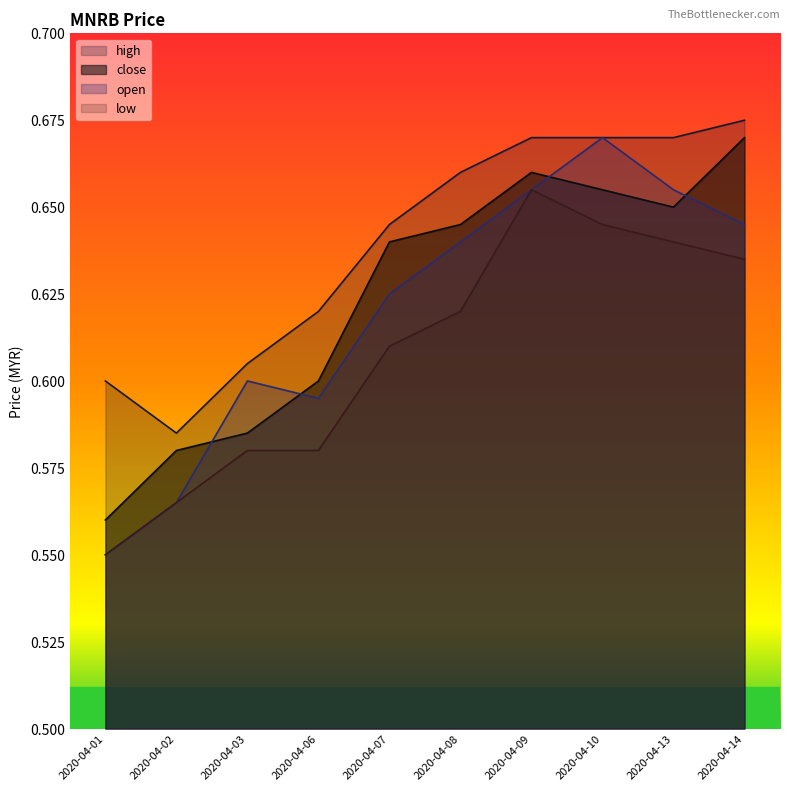

True or false: low and open cross at least once.

False